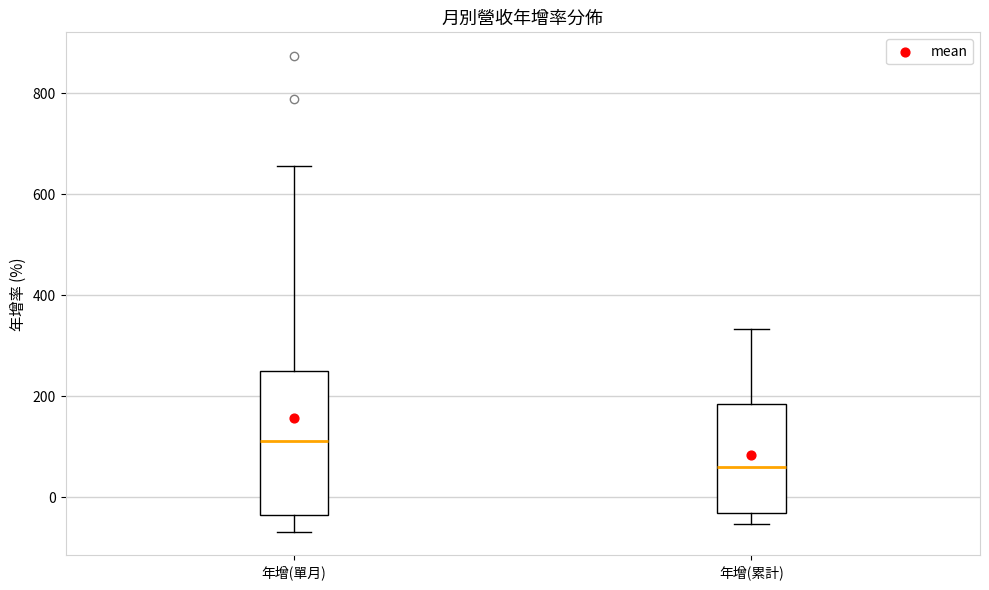

Reading left to right, transcribe this box plot: for each box, give where its median line is, the range the box spans, and where its two whiskers end, as read against the y-axis. The values are not printed on the chart, so give them approximately, as read against the axis.

年增(單月): median 120, box -40 to 240, whiskers -60 to 660
年增(累計): median 60, box -40 to 180, whiskers -60 to 340